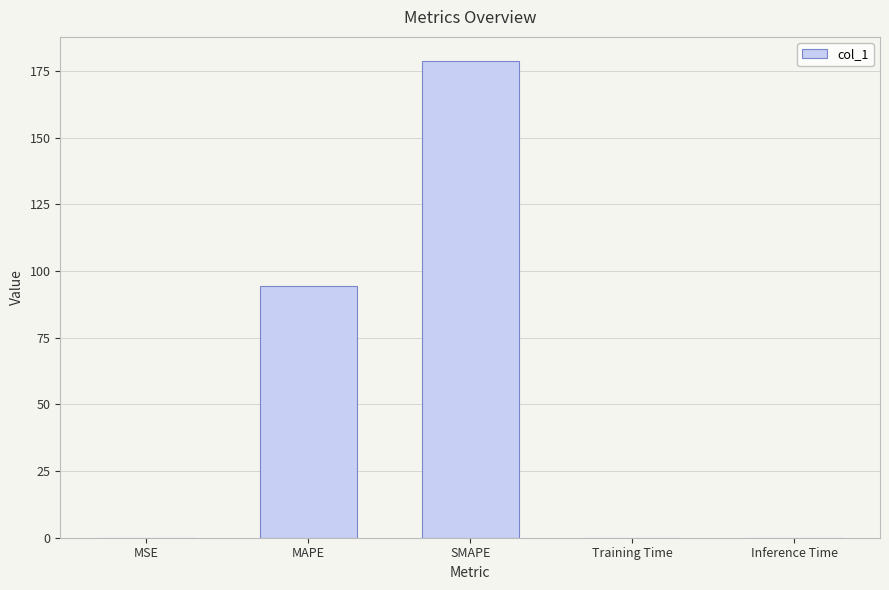

True or false: the data shows 157.1 at MAPE.

False